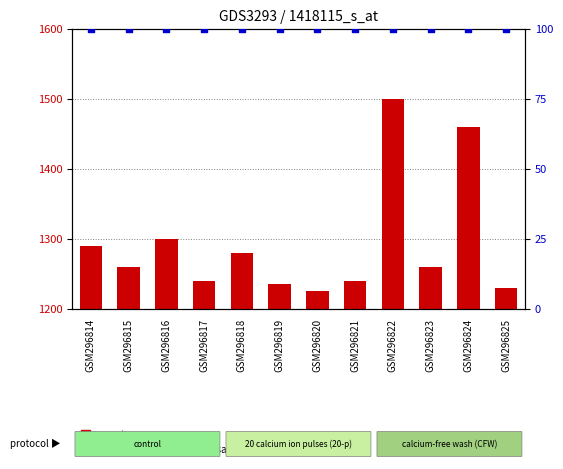

Which series reaches the minimum Y coordinate?

percentile rank within the sample